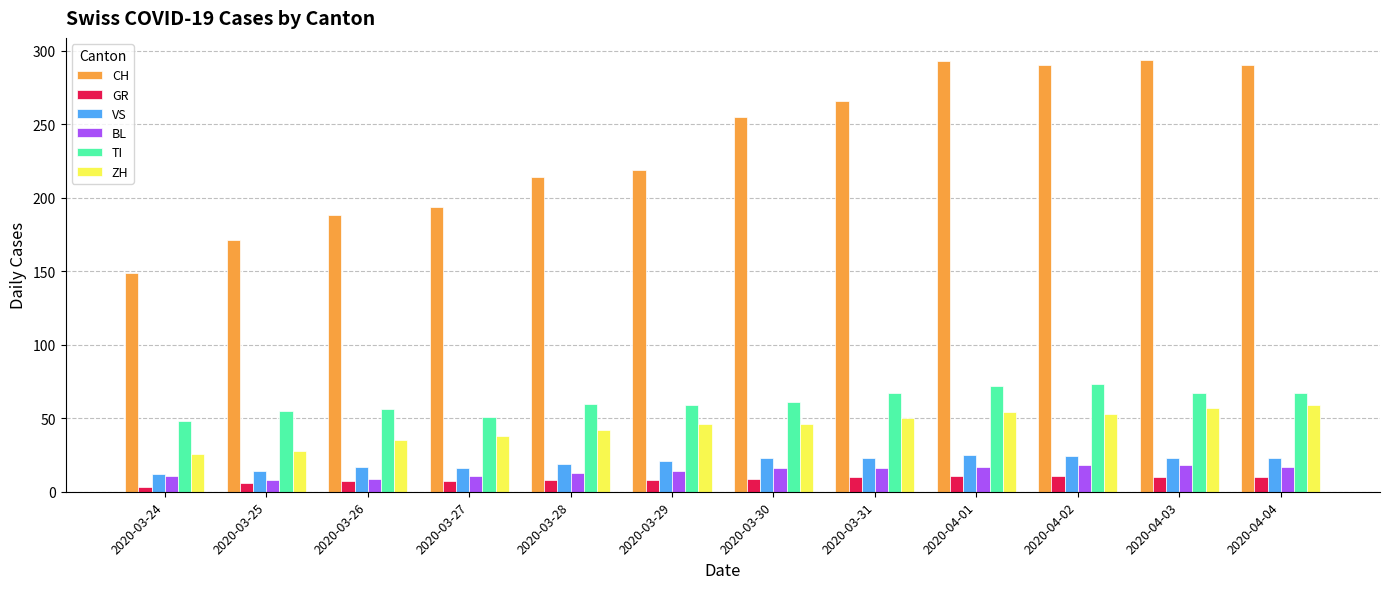

Between 2020-03-28 and 2020-04-02, which series saw the biggest shift?

CH